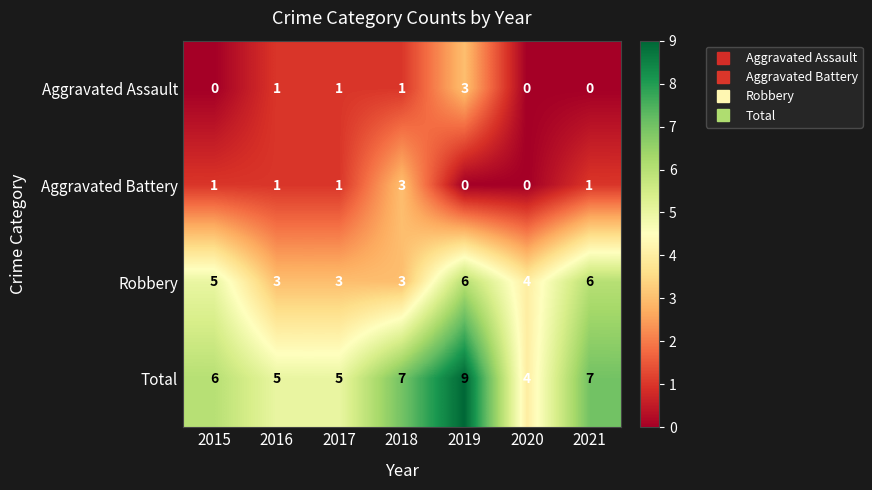

How many data points does each series have?

7